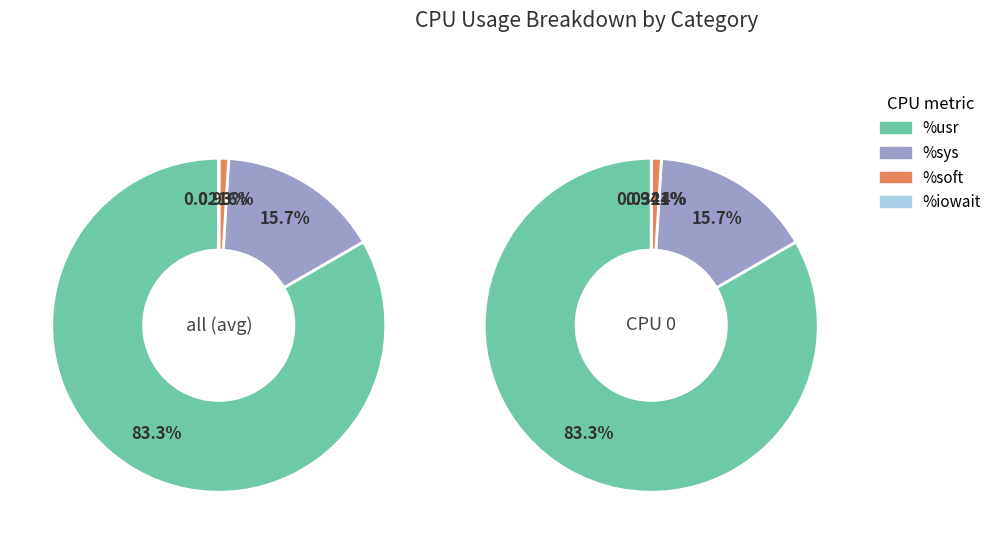

Does all account for over 50% of the chart?

No